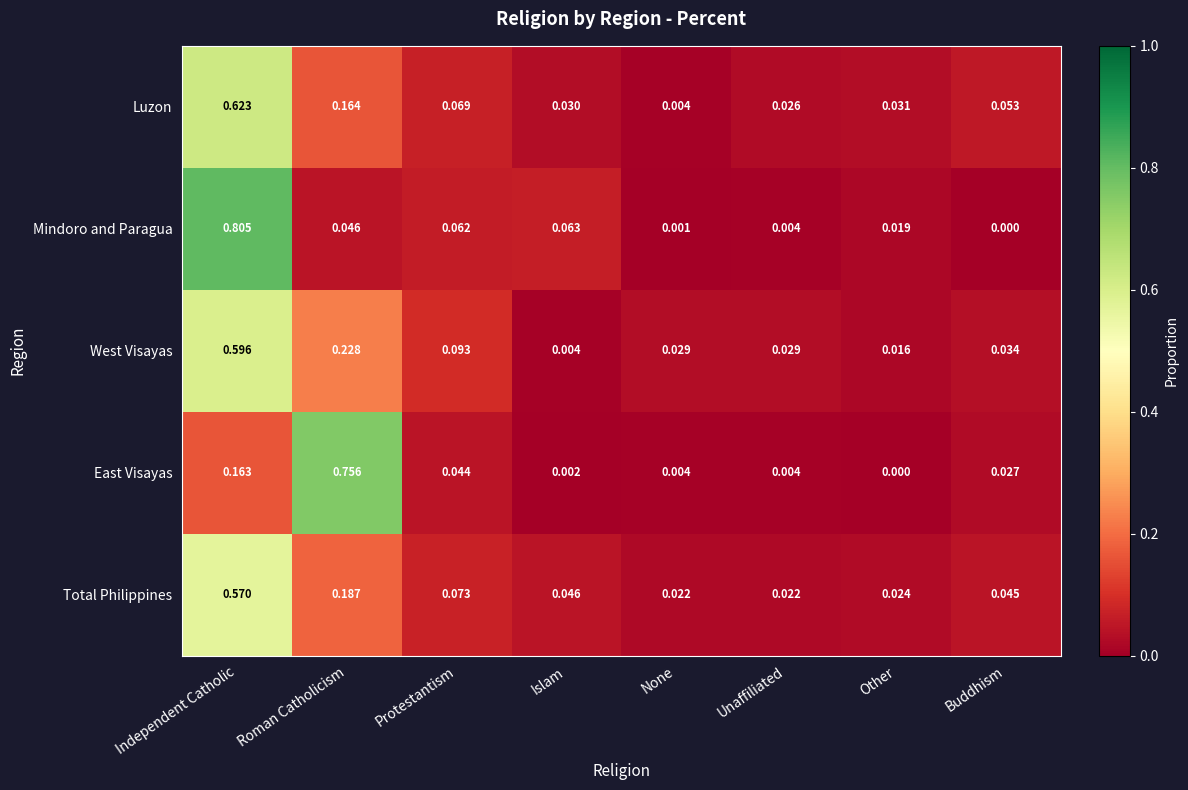

Which series has the widest spread of values?

Mindoro and Paragua